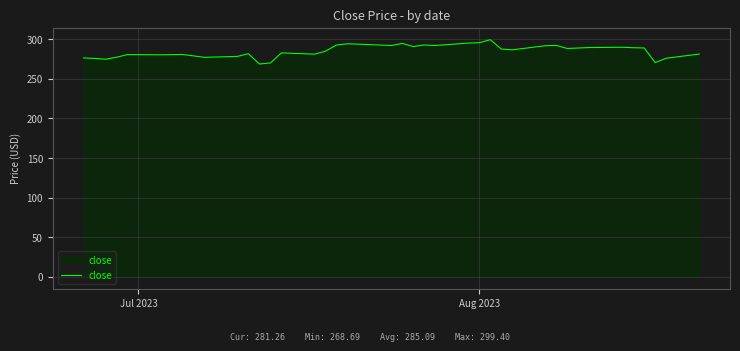

What is the greatest value displayed?

299.4